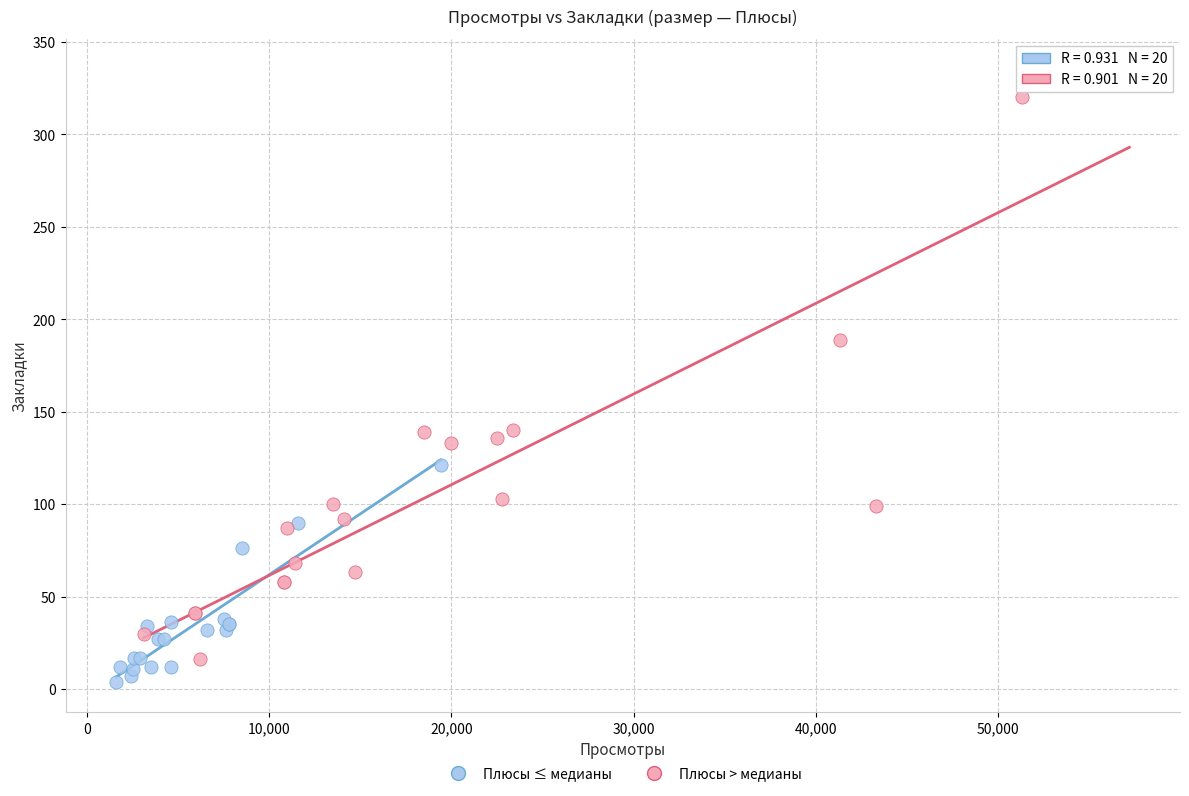

Which series contains the highest Y value?

Плюсы > медианы